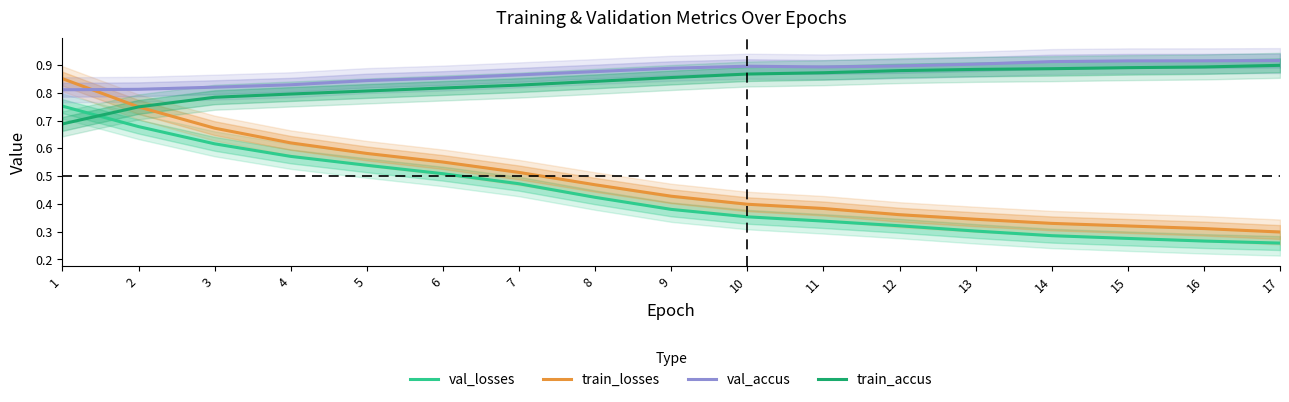

How many lines are shown in the chart?

4